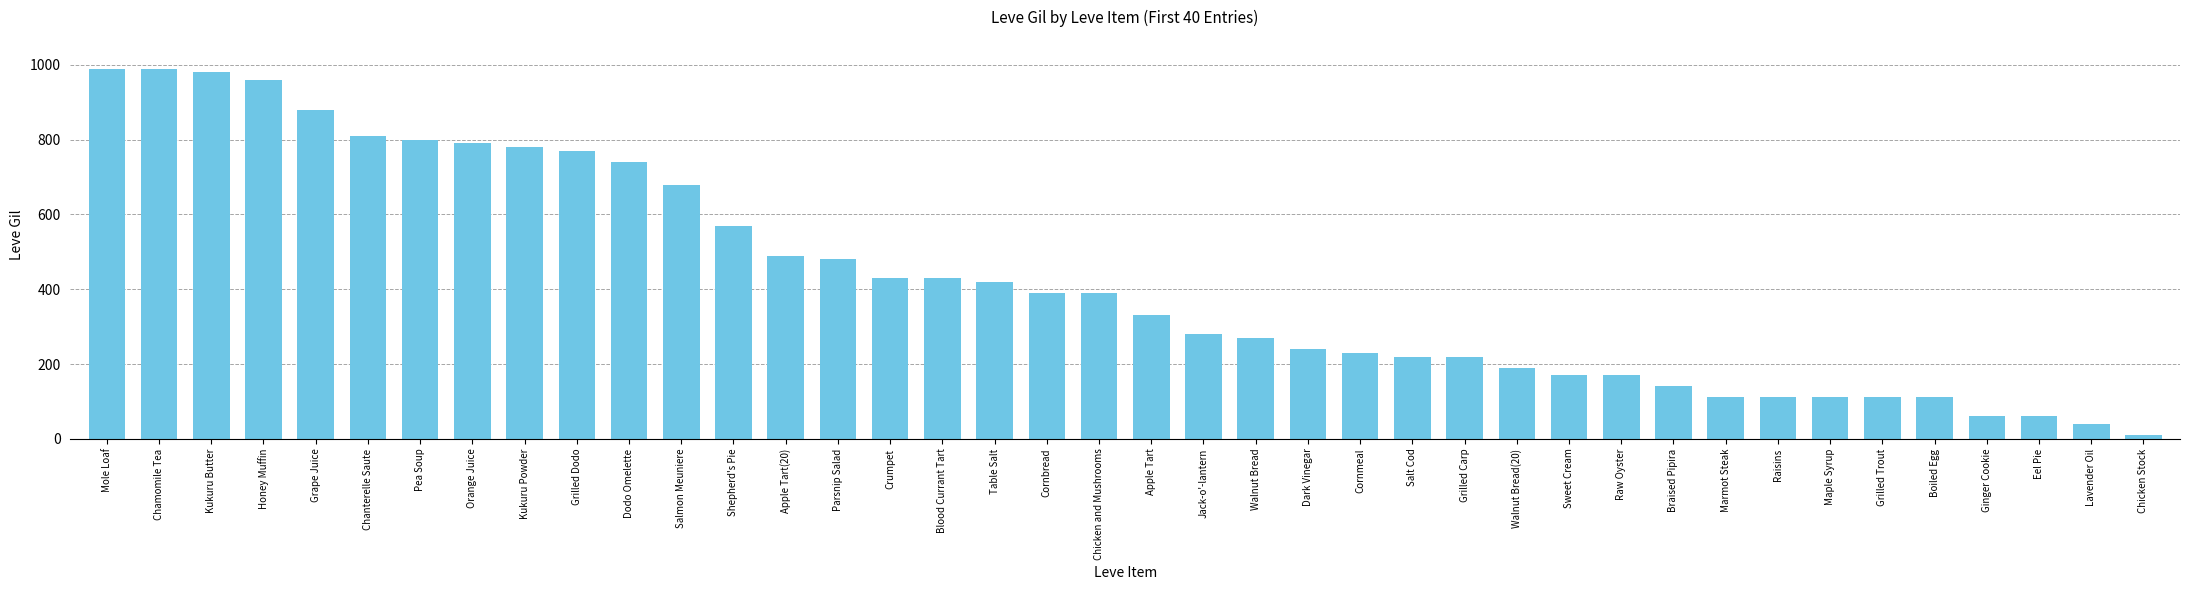

What is the maximum value shown in the chart?

990